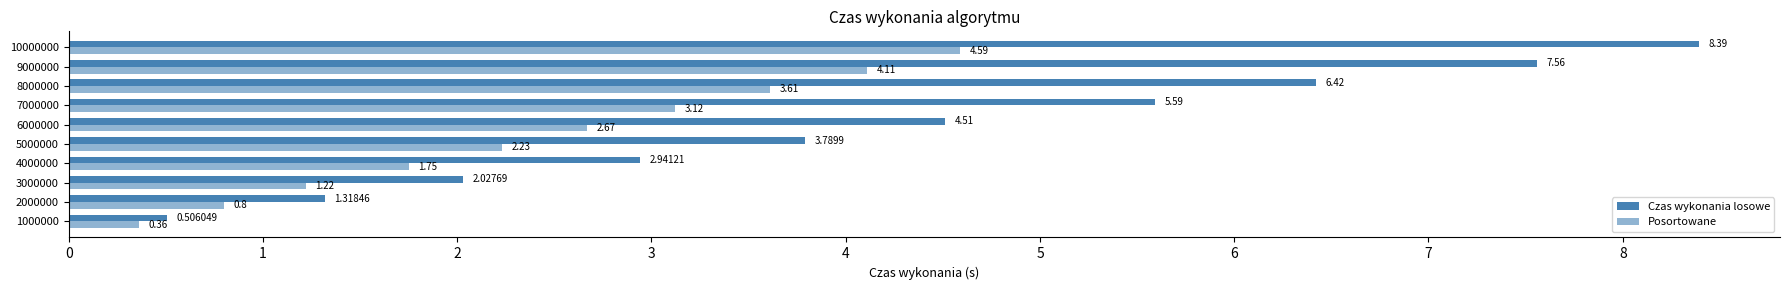

How many values in the Czas wykonania losowe series exceed 4?

5